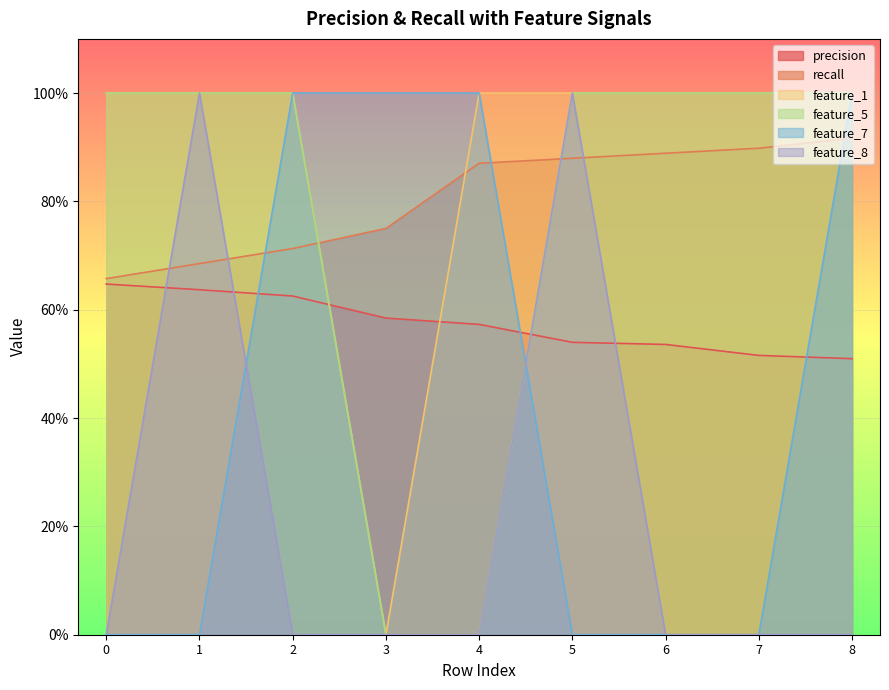

How many values in feature_1 are above zero?

8